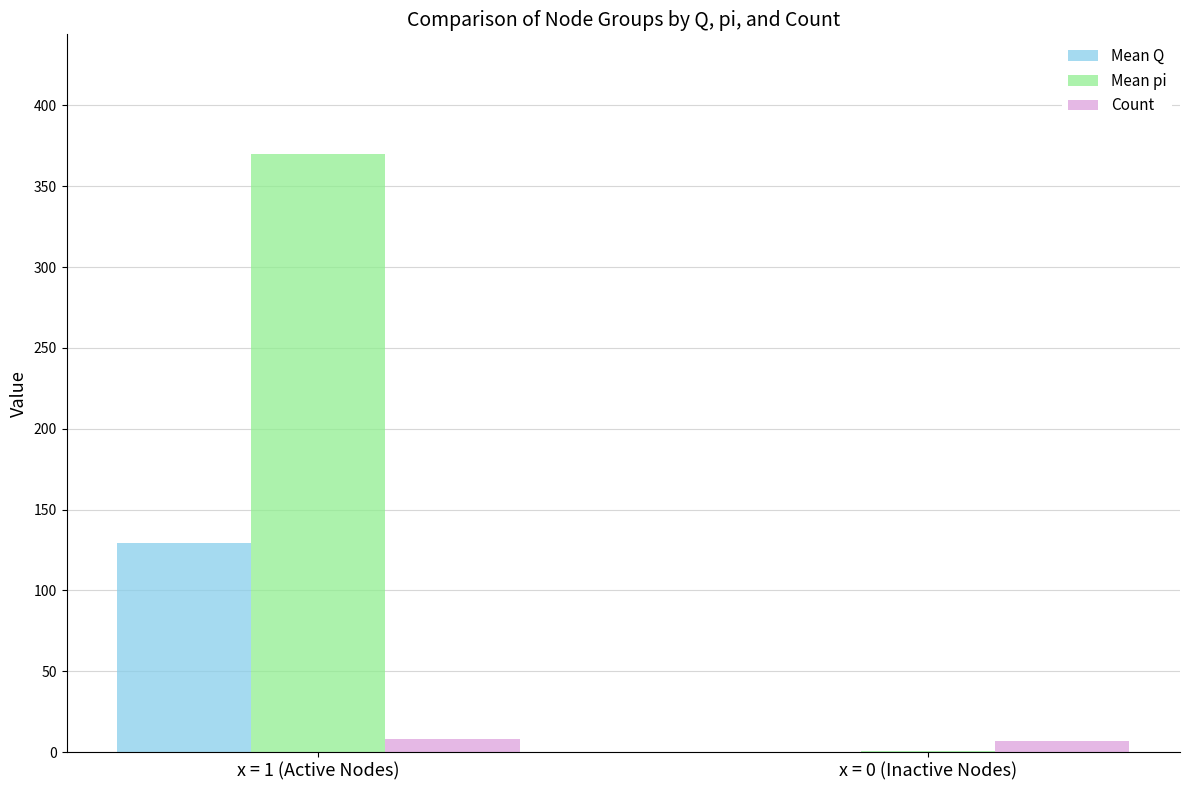

True or false: Mean Q has a value of -46.2 at x = 0 (Inactive Nodes).

False